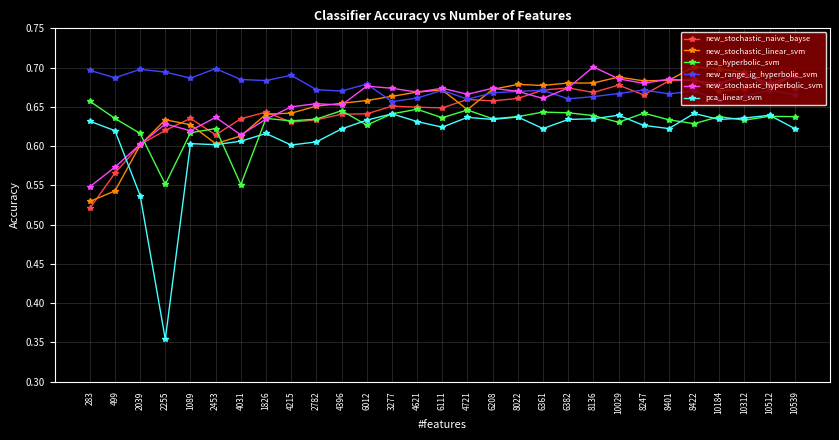

What is the label of the 9th point from the right?

8136